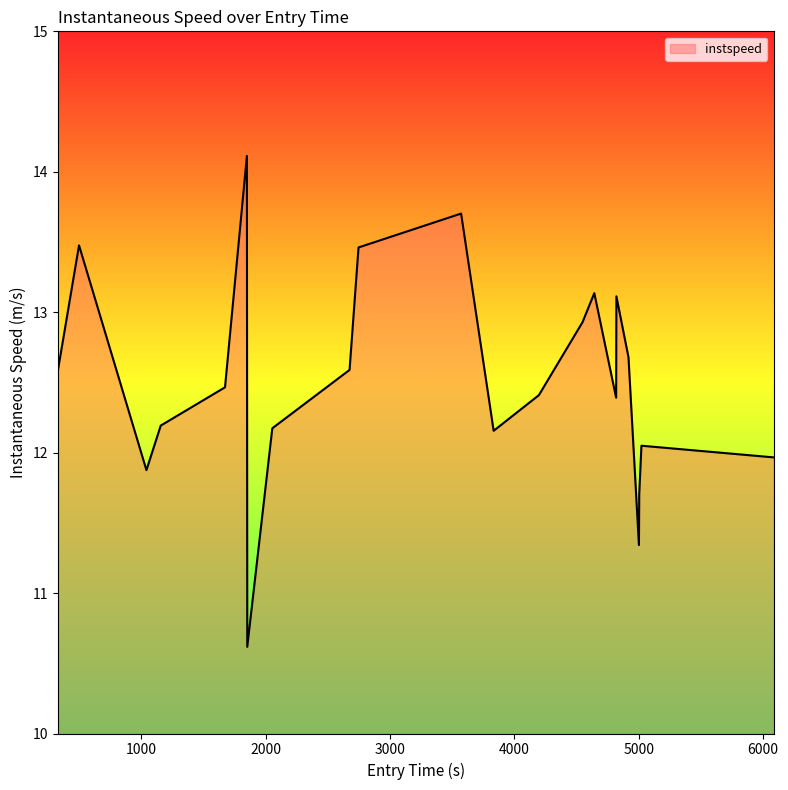

What is the greatest value displayed?

14.1